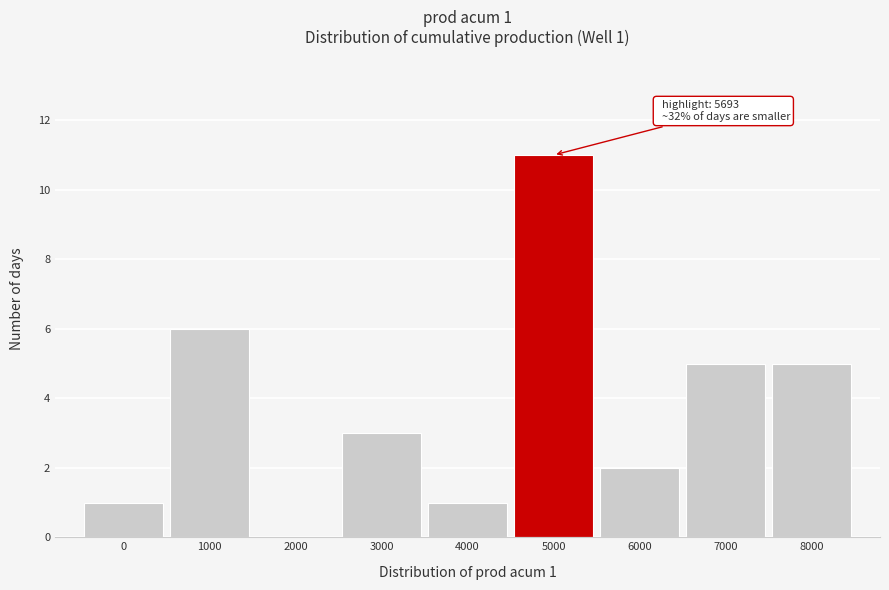

Reading left to right, list all the values displayed in this chart.

0=1	1000=6	2000=0	3000=3	4000=1	5000=11	6000=2	7000=5	8000=5